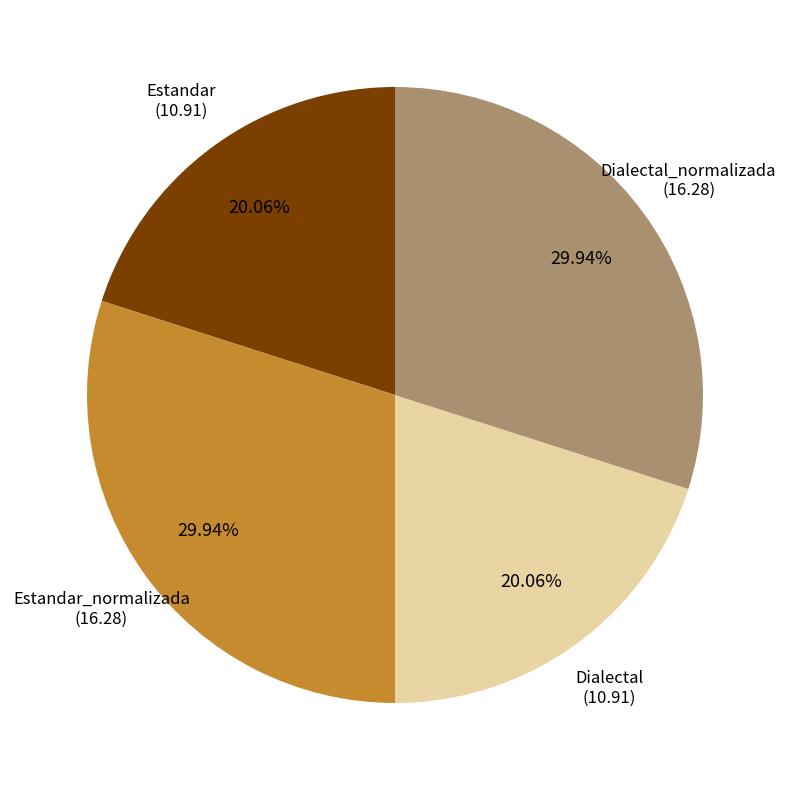

Is there a majority slice in this chart?

No